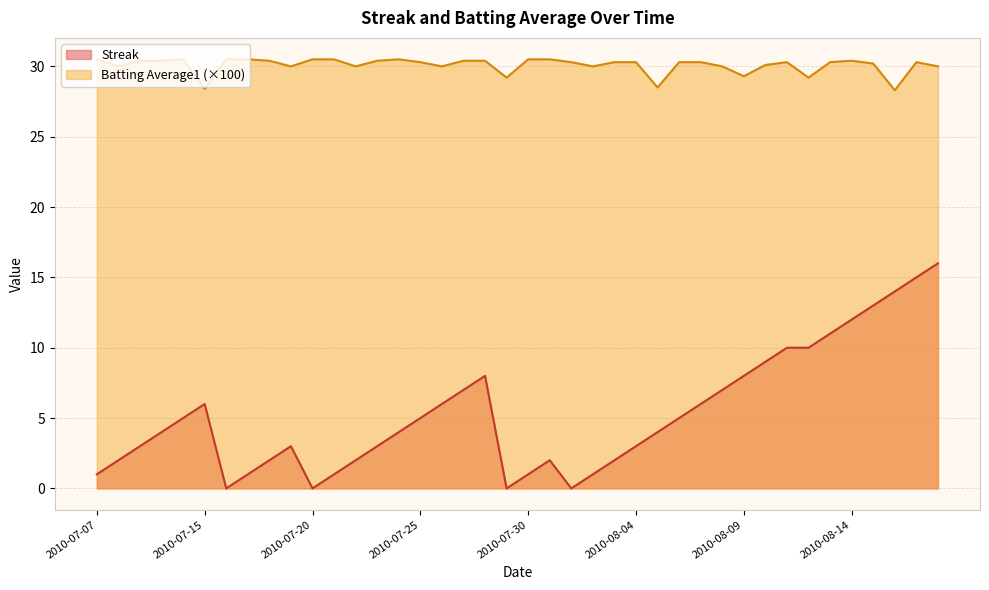

Reading left to right, extract all data points from this chart.

Streak: 1.0	2.0	3.0	4.0	5.0	6.0	0.0	1.0	2.0	3.0	0.0	1.0	2.0	3.0	4.0	5.0	6.0	7.0	8.0	0.0	1.0	2.0	0.0	1.0	2.0	3.0	4.0	5.0	6.0	7.0	8.0	9.0	10.0	10.0	11.0	12.0	13.0	14.0	15.0	16.0
Batting Average1: 30.5	30.0	30.4	30.4	30.5	28.4	30.5	30.5	30.4	30.0	30.5	30.5	30.0	30.4	30.5	30.3	30.0	30.4	30.4	29.2	30.5	30.5	30.3	30.0	30.3	30.3	28.5	30.3	30.3	30.0	29.3	30.1	30.3	29.2	30.3	30.4	30.2	28.3	30.3	30.0